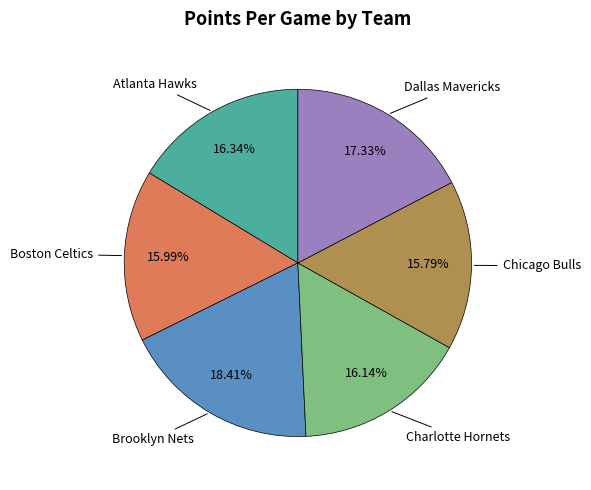

Does any single category account for the majority?

No